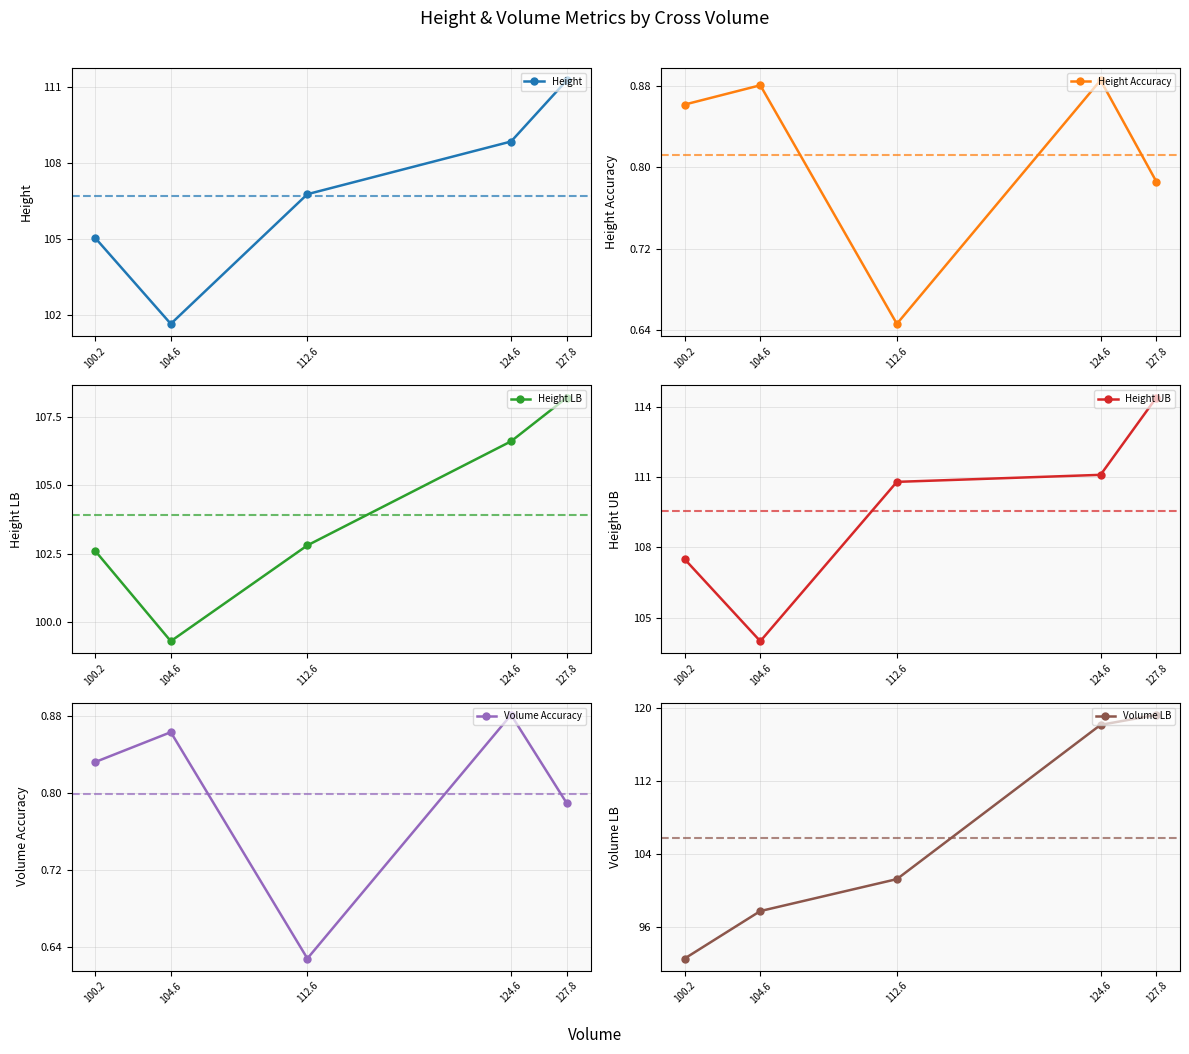

Which label corresponds to the largest value in the chart?

127.8